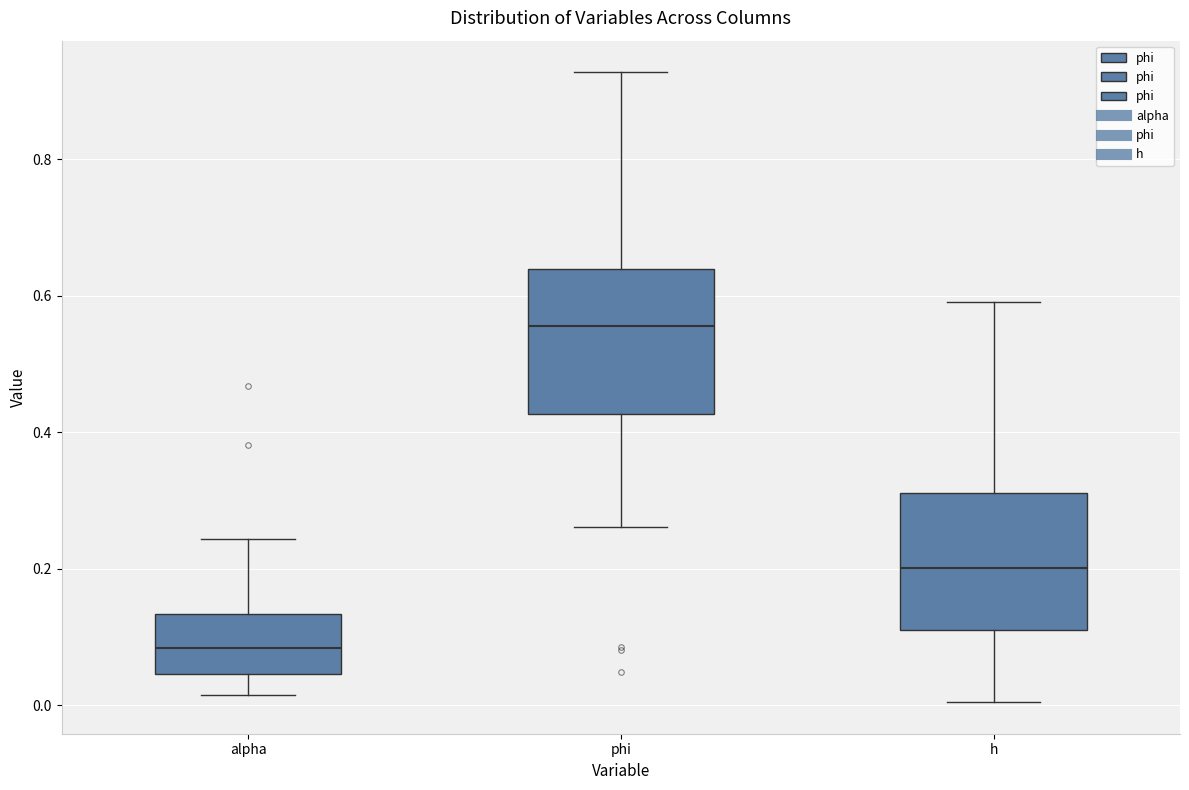

Which box's median line is the highest?

phi